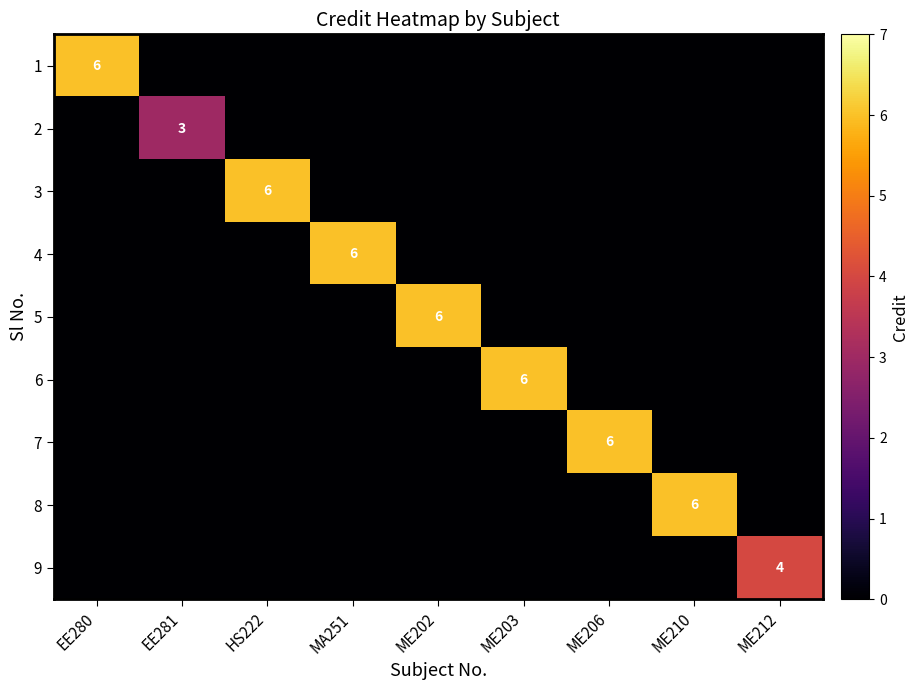

Which category has the highest value in the 2 series?

EE281